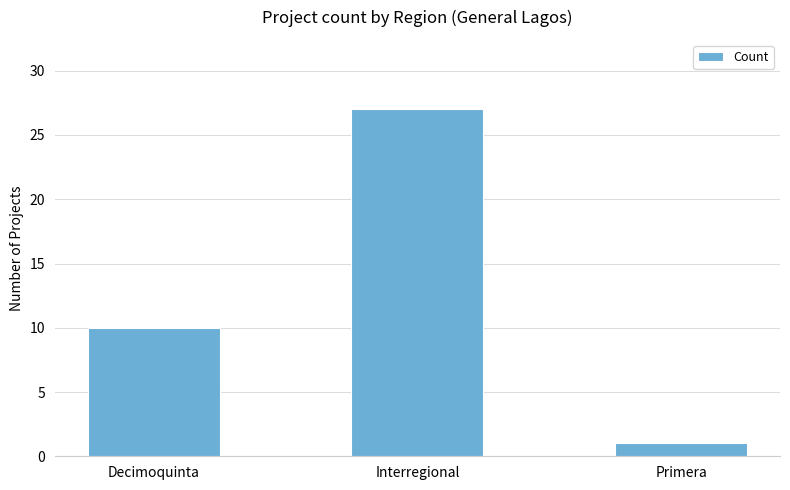

Reading left to right, extract all data points from this chart.

Decimoquinta=10	Interregional=27	Primera=1